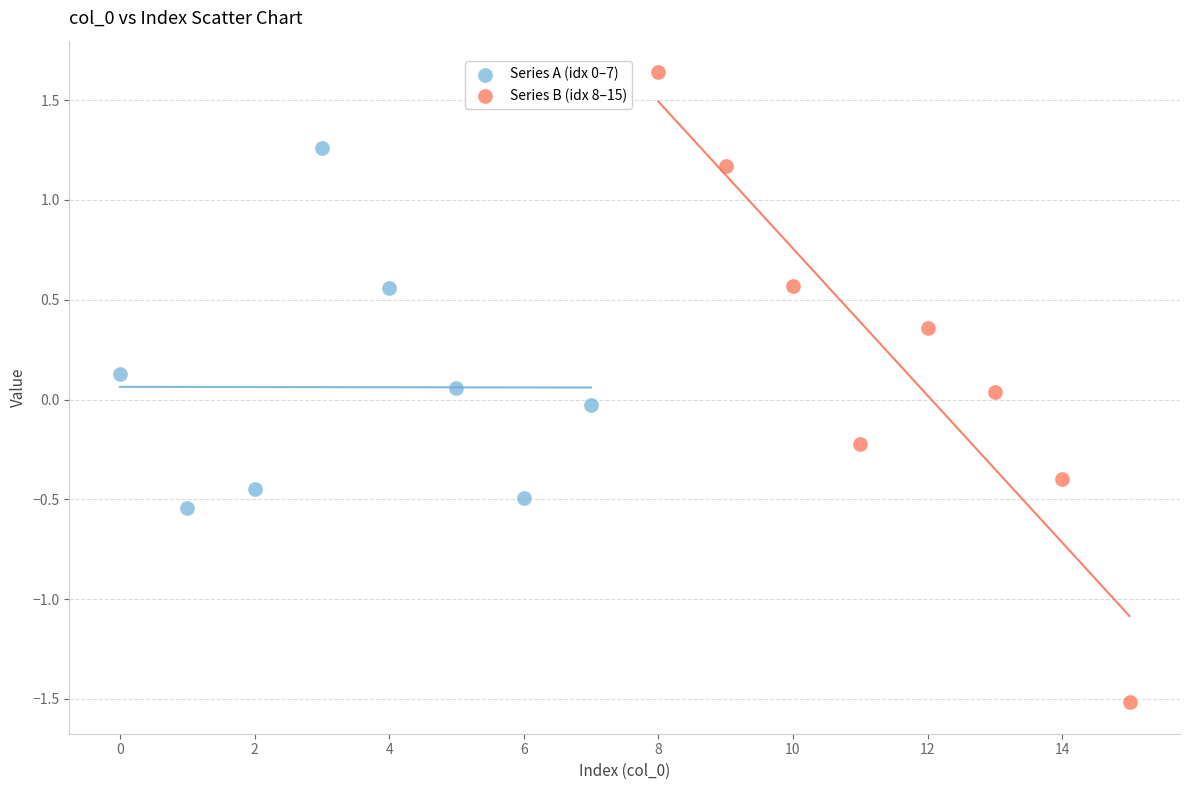

Which series reaches the minimum Y coordinate?

Series B (idx 8–15)